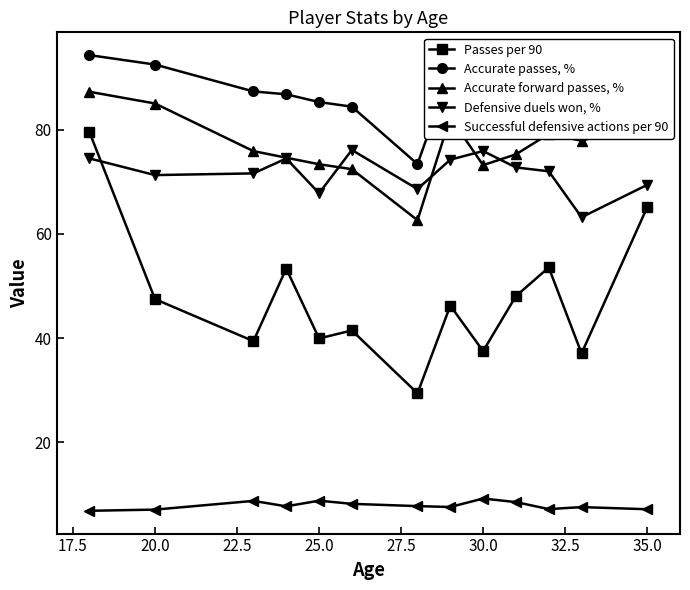

What is the value of the Passes per 90 point at the 5th from the left?

39.9